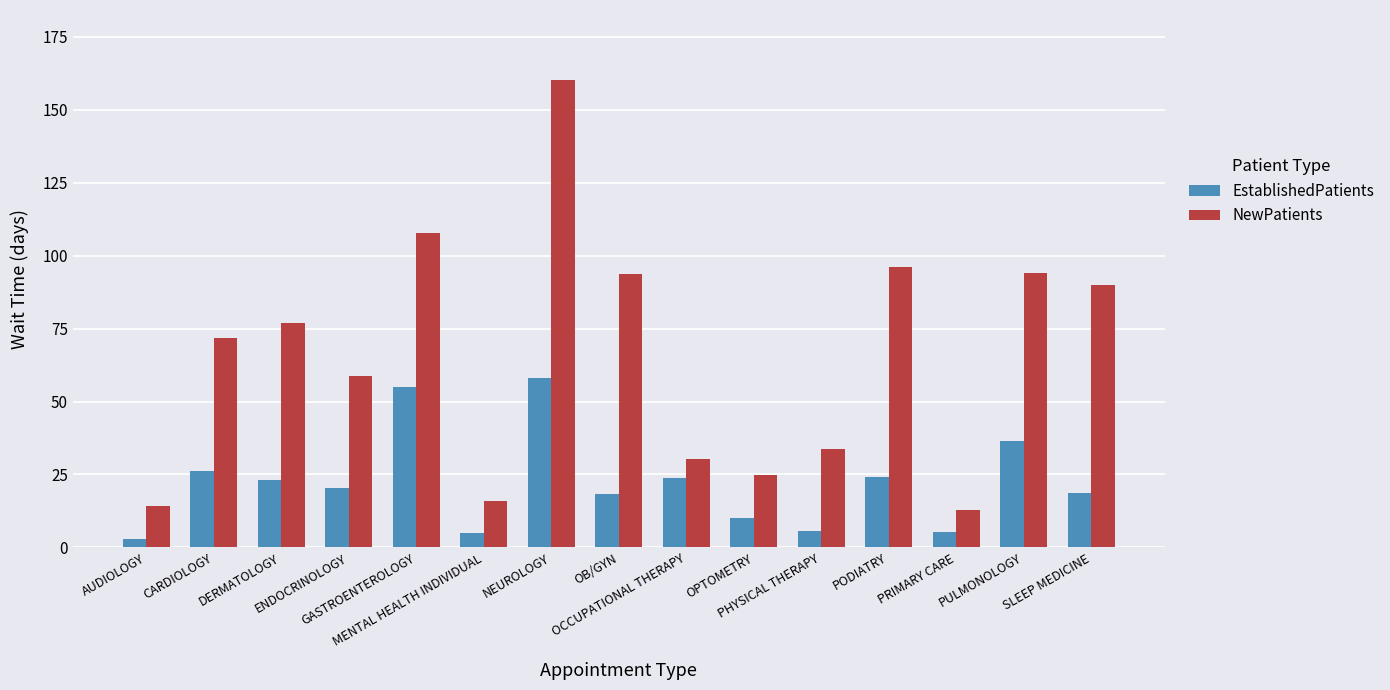

Which series has the largest total across all categories?

NewPatients